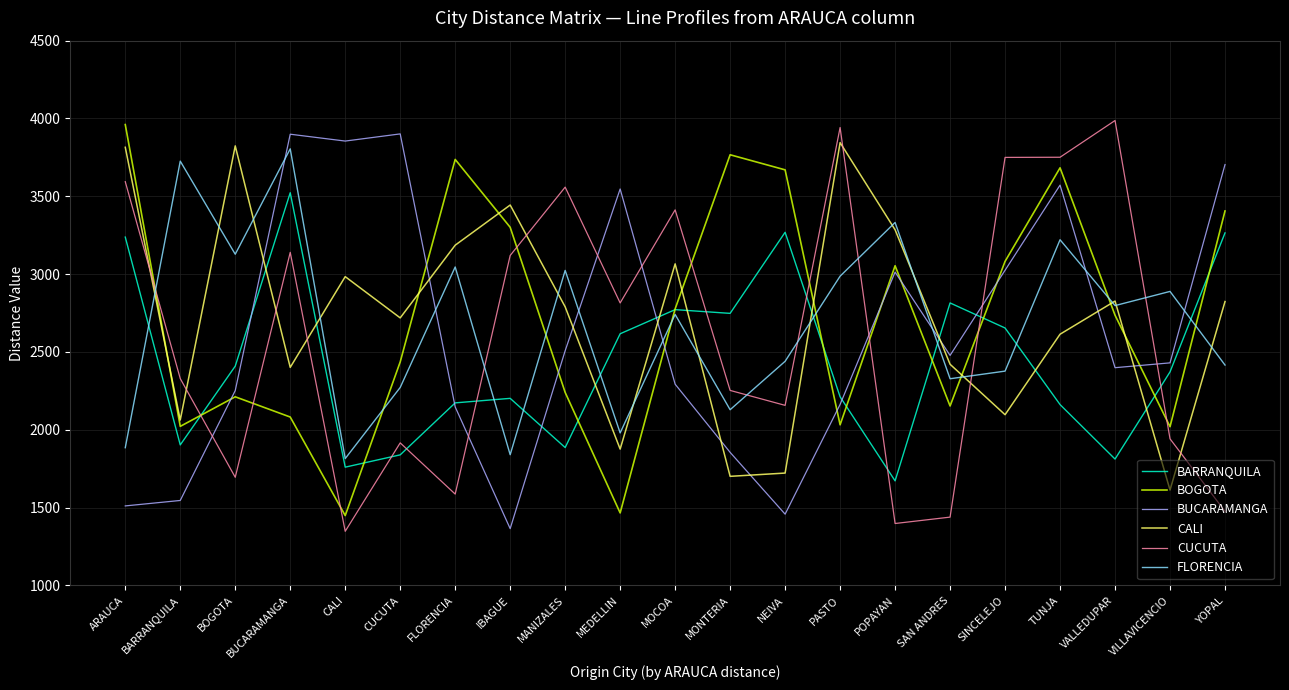

What is the maximum value for BARRANQUILA?

3523